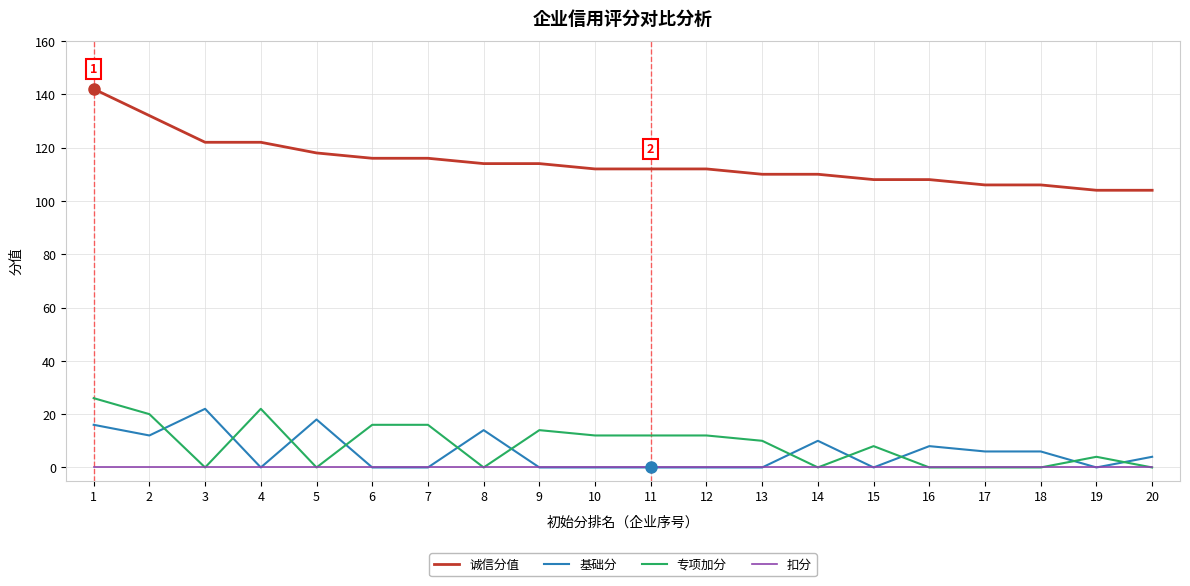

Is it true that 专项加分 equals 10 at 13?

True